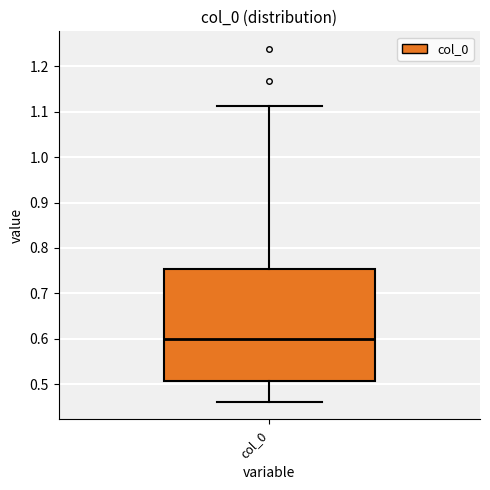

Where is the upper edge of the box for col_0 on the y-axis? The values are not printed on the chart, so give them approximately, as read against the axis.

0.75